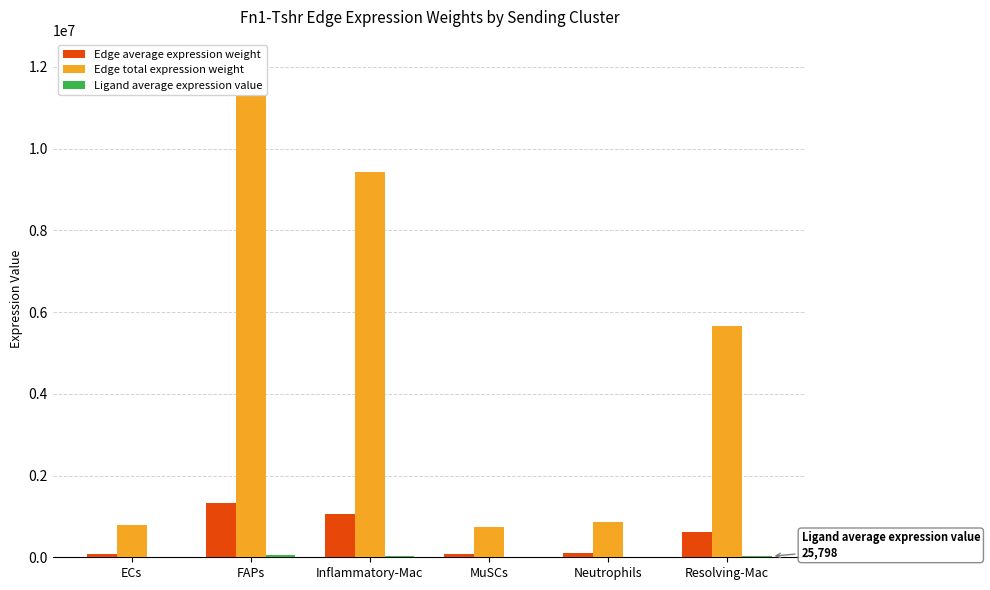

Read the Edge total expression weight value at Neutrophils.

859758.9